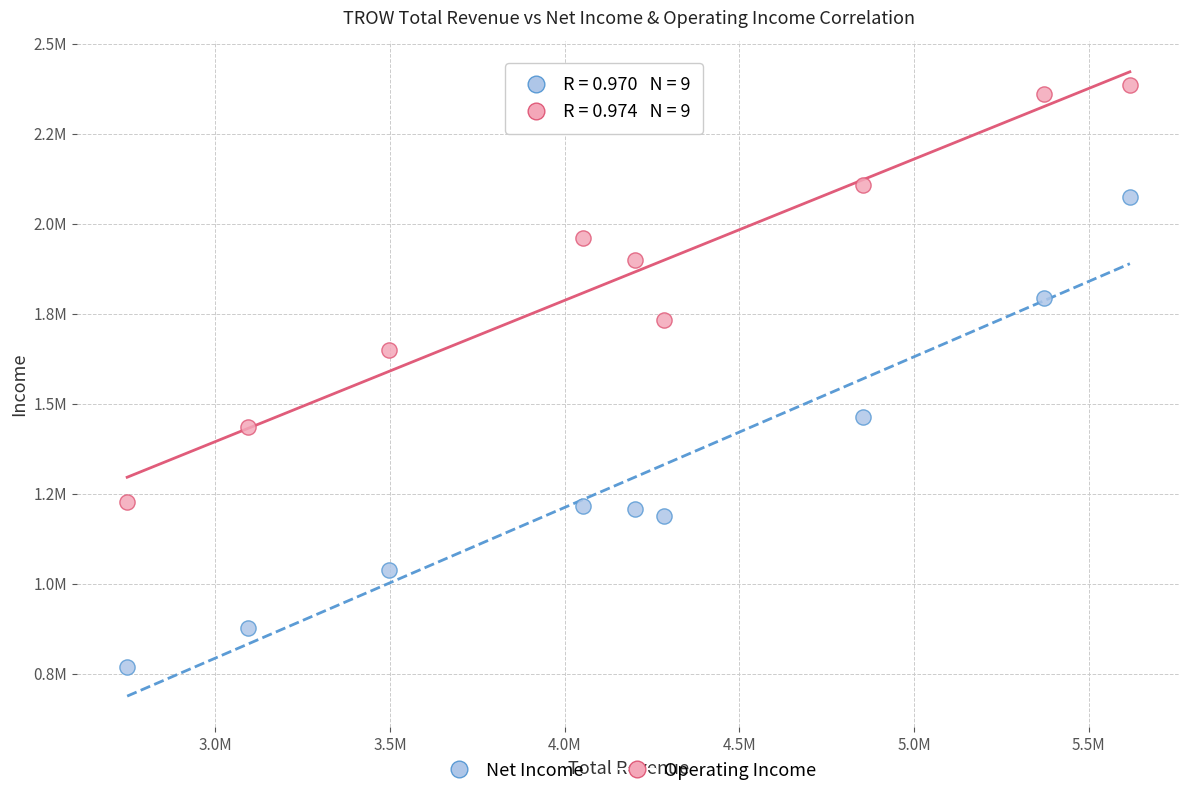

Which series reaches the minimum Y coordinate?

Net Income